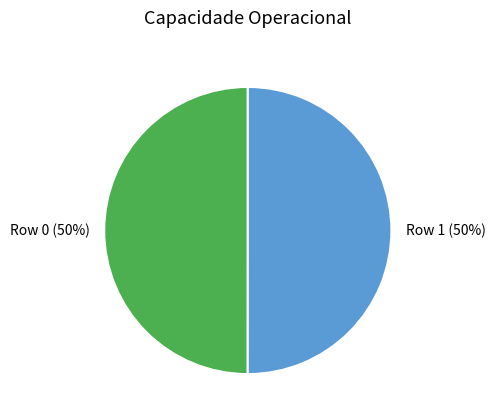

Combined, do Row 0 and Row 1 account for over 50%?

Yes